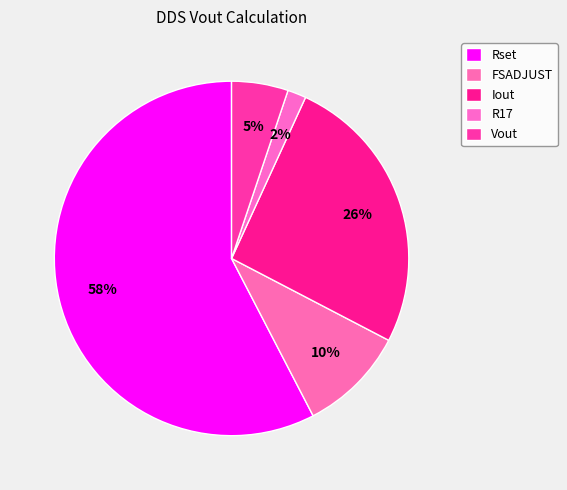

What percentage do Vout and Rset together represent?

62.8%